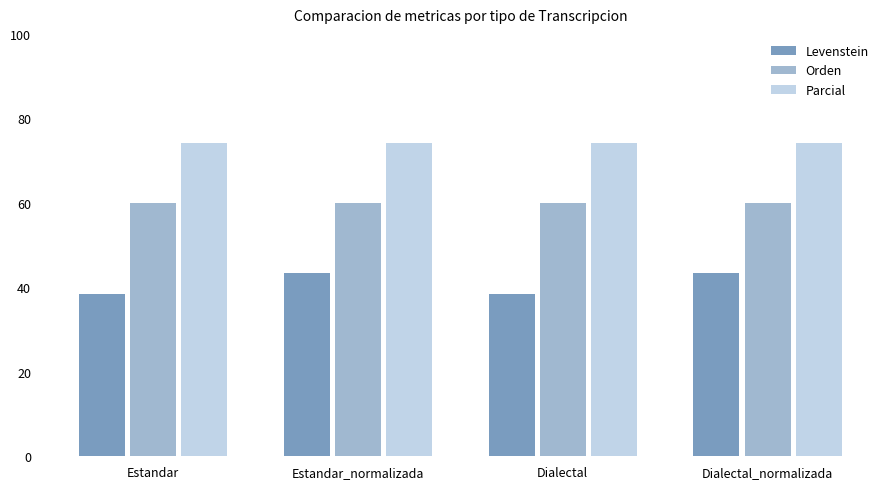

How many bars are there in total?

12